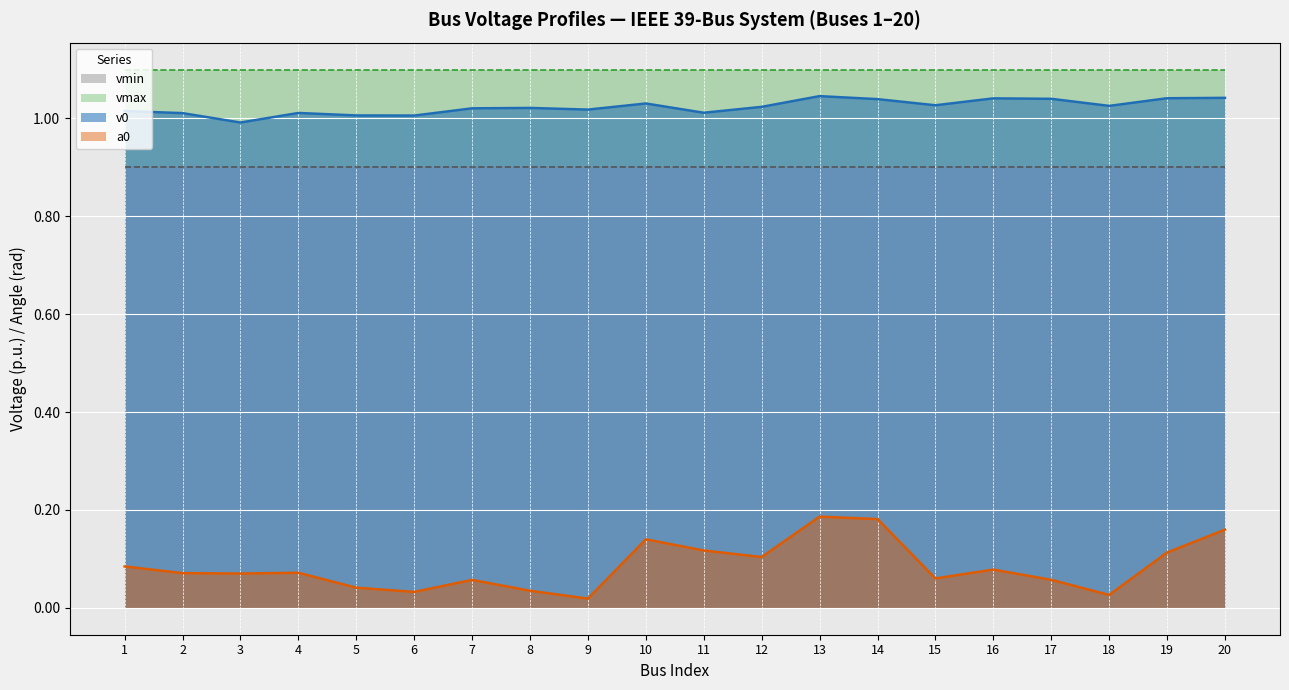

Is the value of v0 at 3 greater than the value of a0 at 1?

Yes